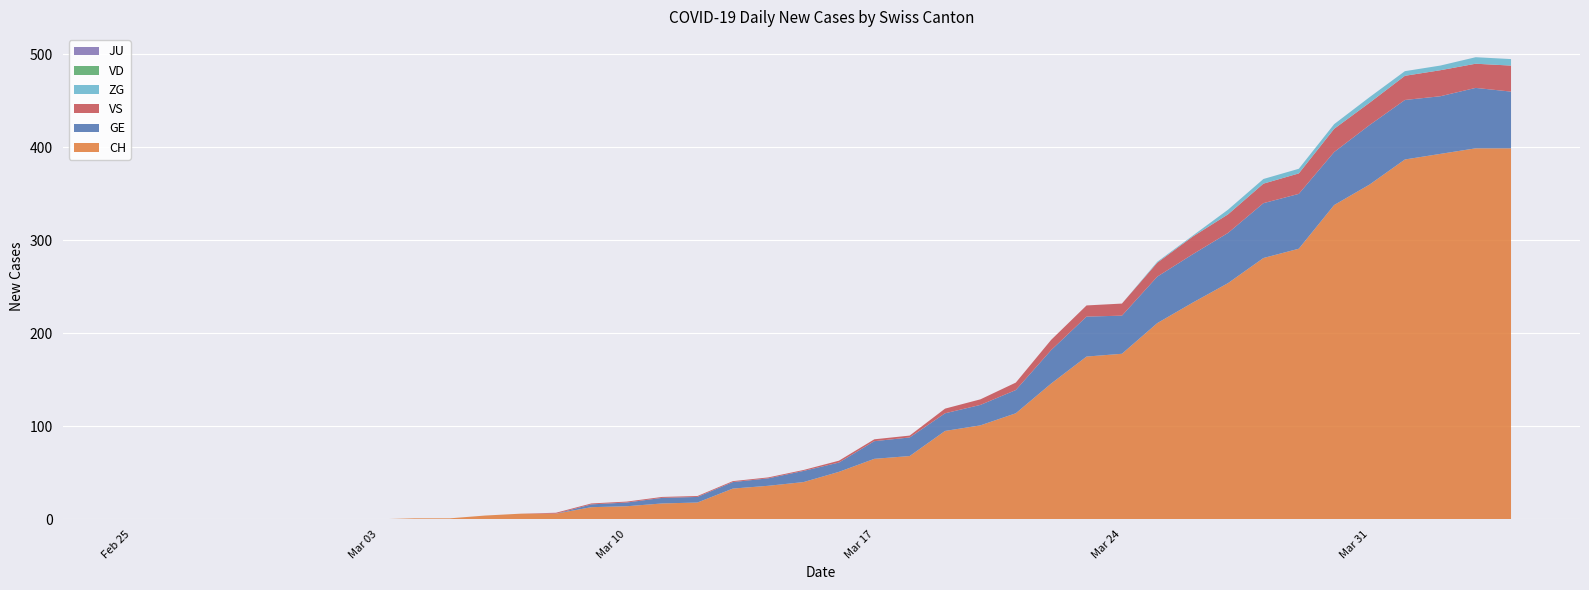

Reading left to right, list all the values displayed in this chart.

CH: 0	0	0	0	0	0	0	0	1	1	4	6	6	13	14	17	18	33	36	40	51	65	68	95	101	114	146	175	178	211	233	254	281	291	338	360	387	393	399	399
GE: 0	0	0	0	0	0	0	0	0	0	0	0	0	3	4	6	6	7	8	12	10	19	20	19	22	25	36	43	41	50	52	54	59	59	57	64	64	62	65	61
VD: 0	0	0	0	0	0	0	0	0	0	0	0	0	0	0	0	0	0	0	0	0	0	0	0	0	0	0	0	0	0	0	0	0	0	0	0	0	0	0	0
VS: 0	0	0	0	0	0	0	0	0	0	0	0	1	1	1	1	1	1	1	1	2	2	2	5	6	8	11	12	13	15	19	20	21	22	25	24	26	28	26	28
JU: 0	0	0	0	0	0	0	0	0	0	0	0	0	0	0	0	0	0	0	0	0	0	0	0	0	0	0	0	0	0	0	0	0	0	0	0	0	0	0	0
ZG: 0	0	0	0	0	0	0	0	0	0	0	0	0	0	0	0	0	0	0	0	0	0	0	0	0	0	0	0	0	1	1	5	5	5	5	6	5	5	7	7